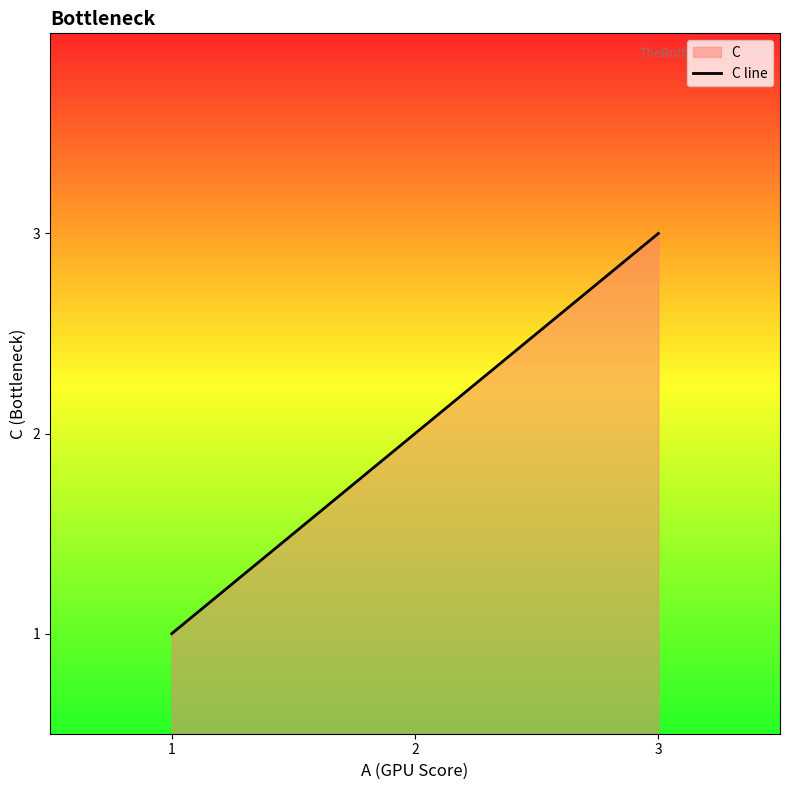

What is the change in value from 1 to 3?

+2